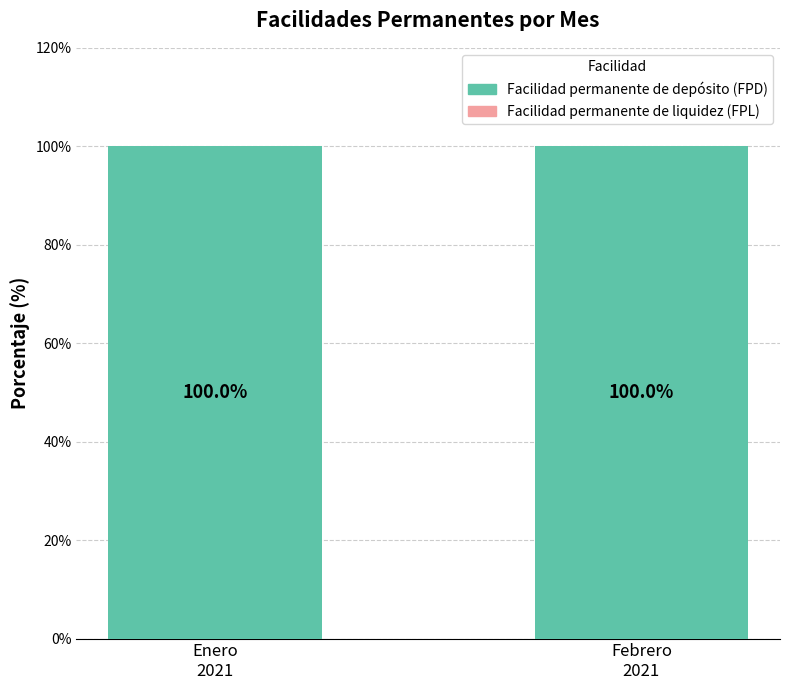

What is the maximum value for Facilidad permanente de depósito (FPD)?

100.0